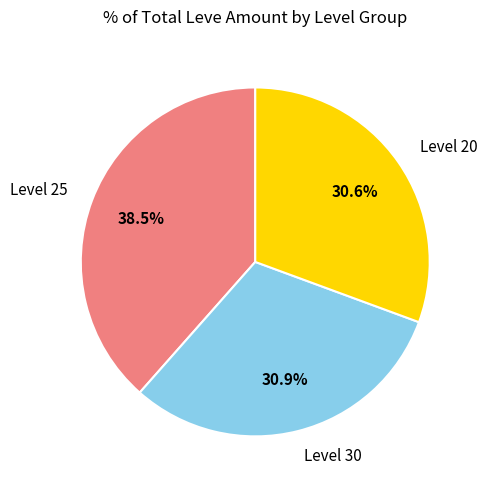

What is the ratio of the value at Level 20 to the value at Level 25?

0.8